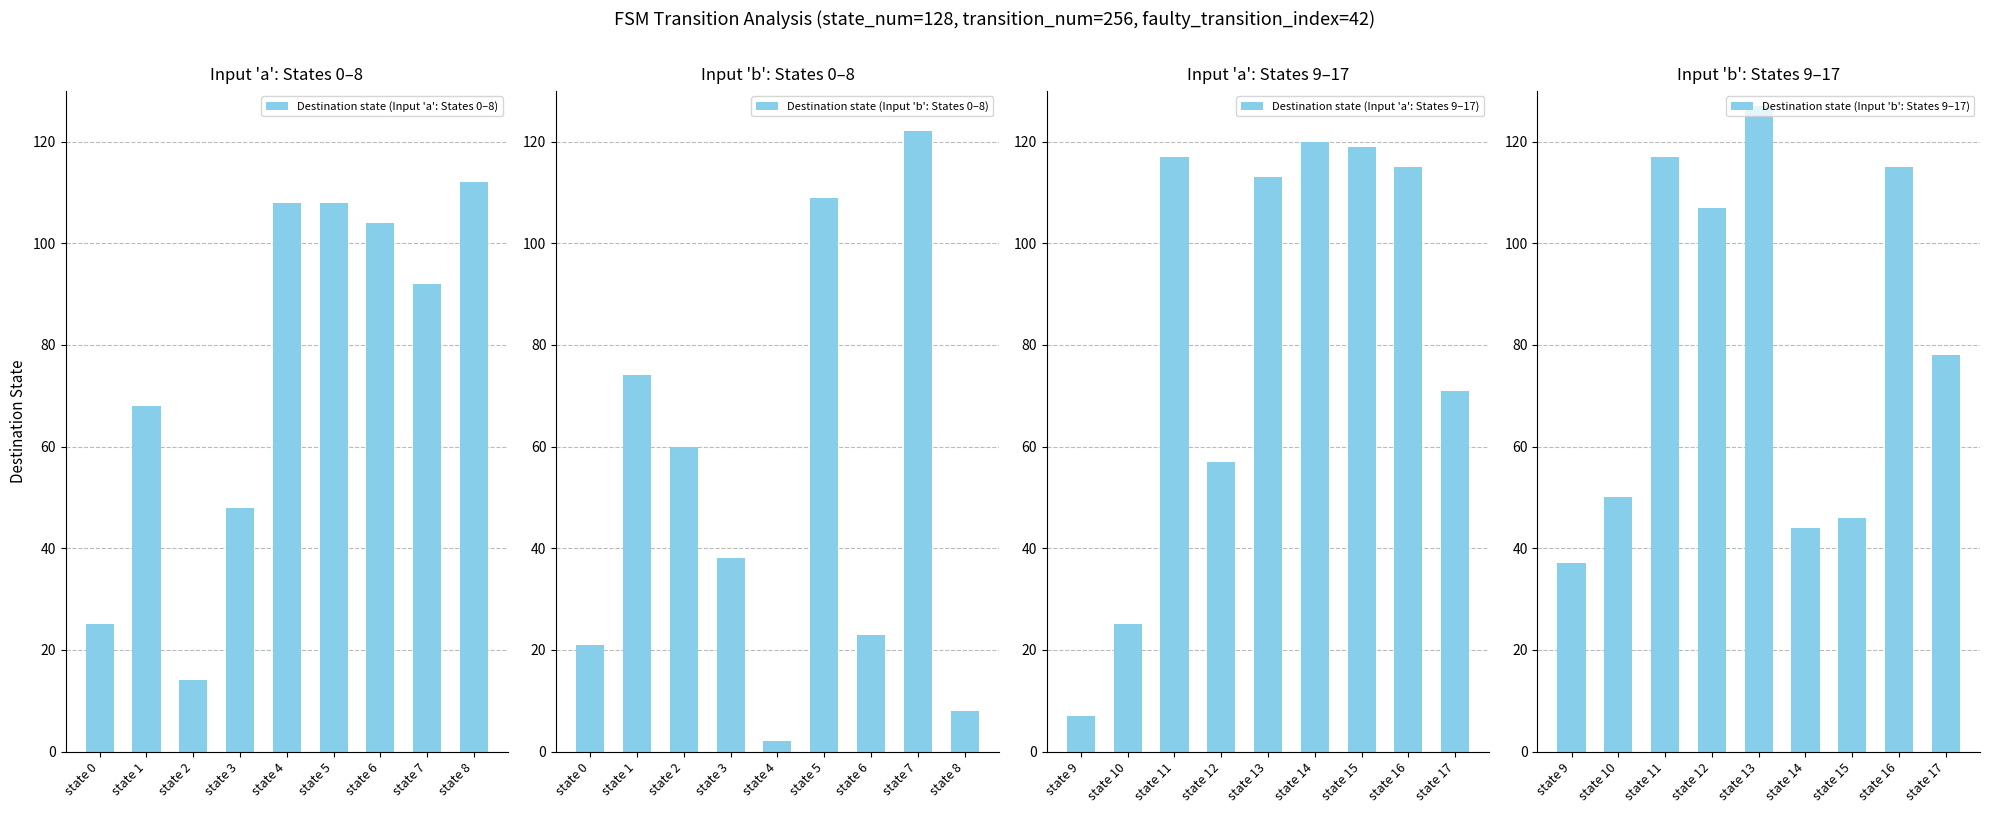

At which label does Destination state (Input 'a': States 0–8) reach its minimum?

state 2